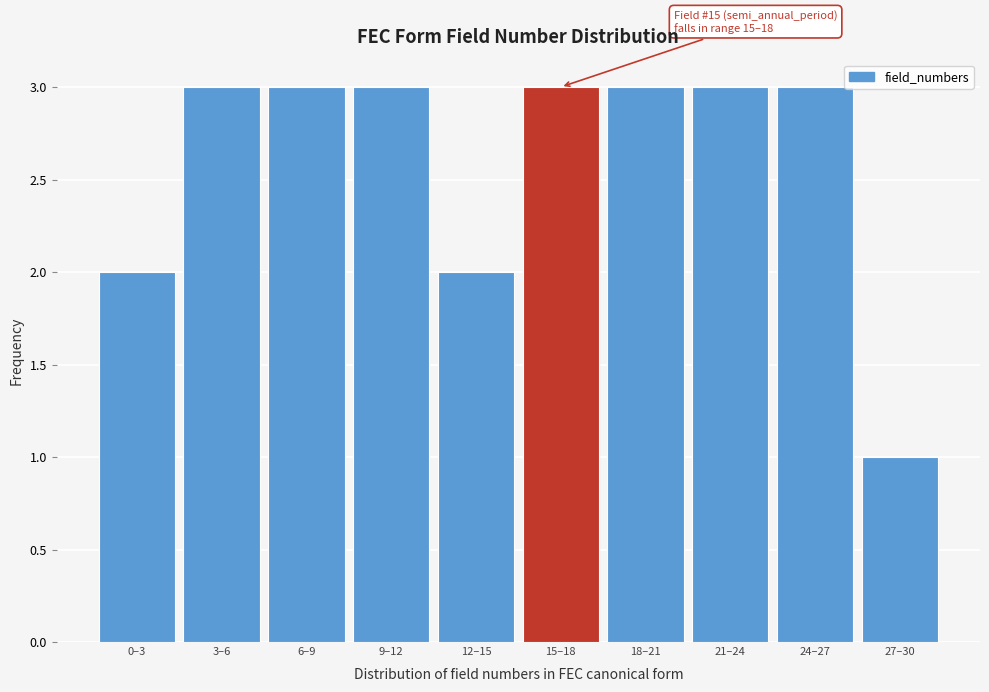

Reading right to left, list all the values displayed in this chart.

27–30=1	24–27=3	21–24=3	18–21=3	15–18=3	12–15=2	9–12=3	6–9=3	3–6=3	0–3=2